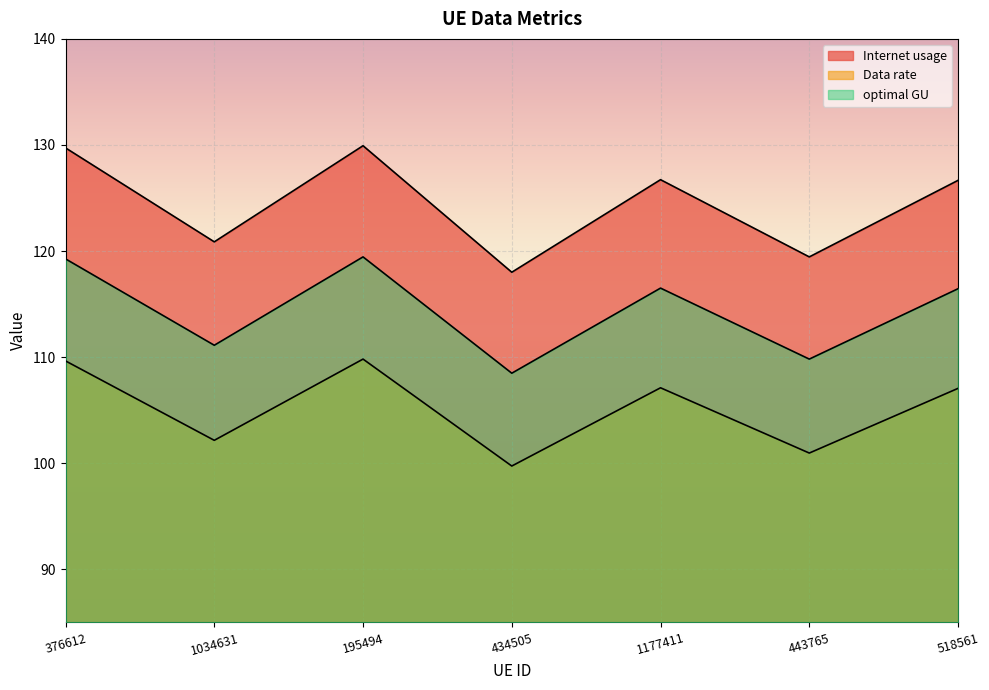

Is the value of Data rate at 1034631 greater than the value of optimal GU at 195494?

No